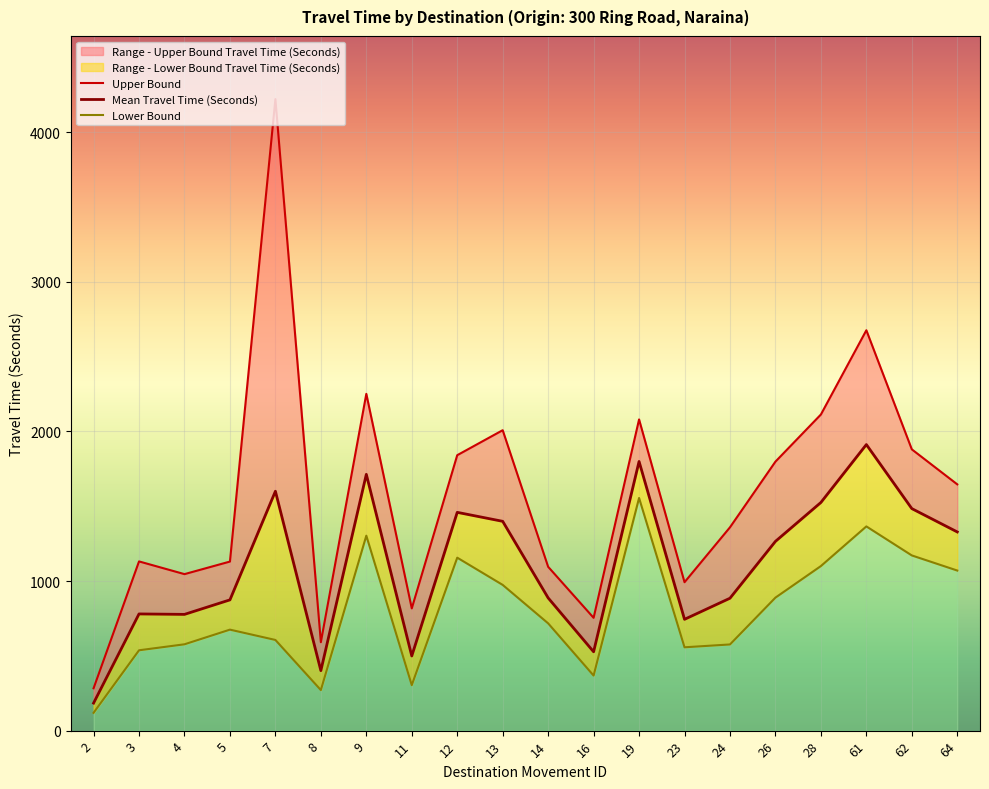

Is it true that Upper Bound equals 855 at 28?

False